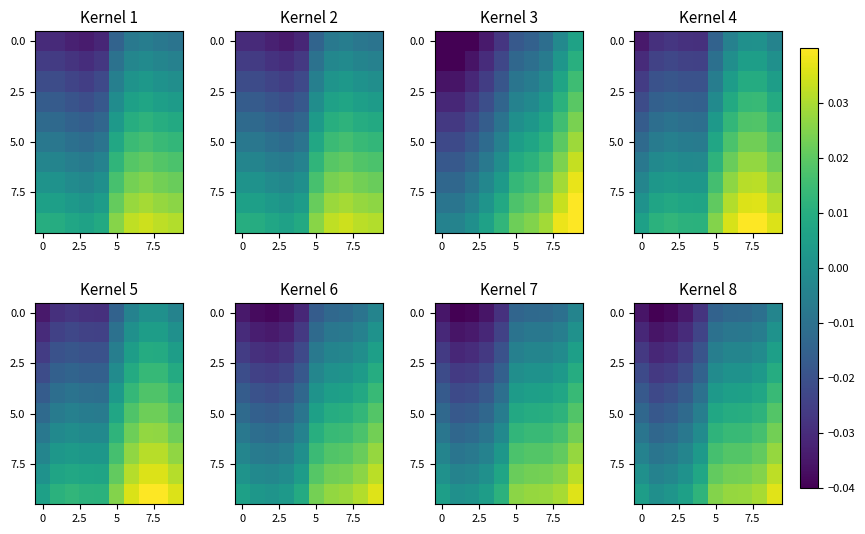

At how many categories does at least one series exceed 0?

9